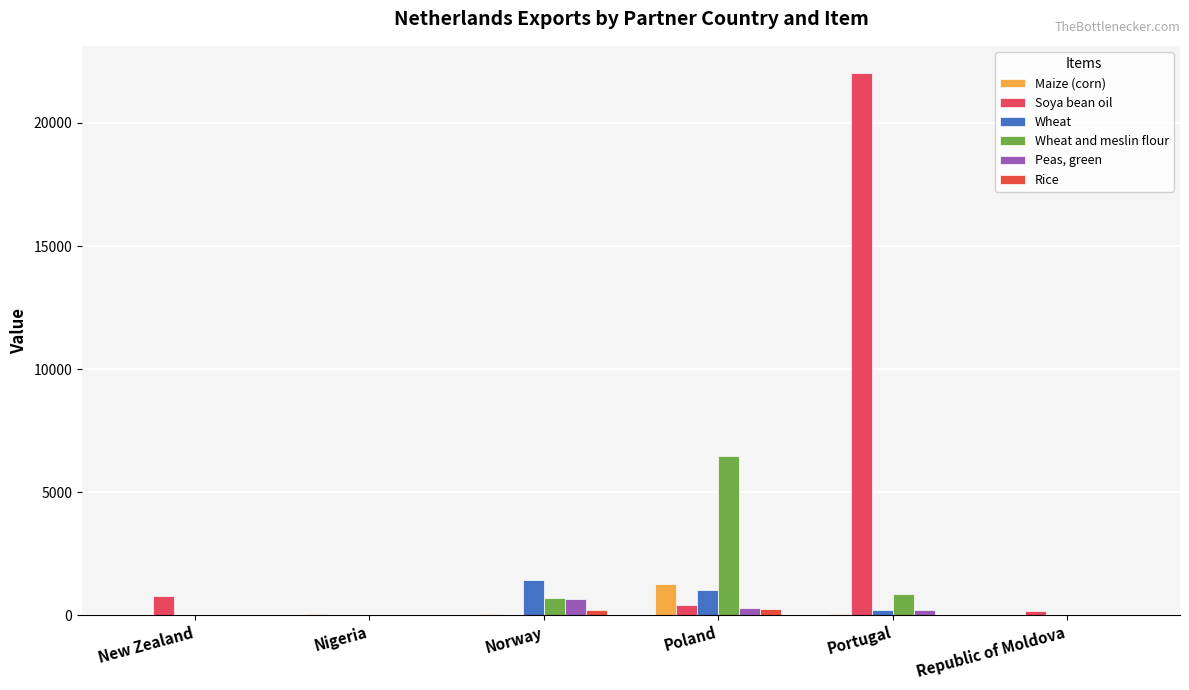

Where does the Peas, green series first go above 203?

Norway